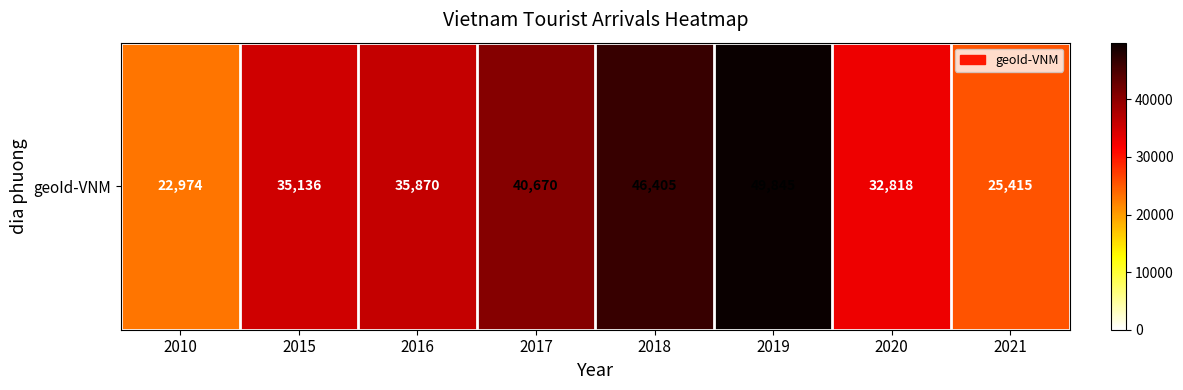

Reading right to left, list all the values displayed in this chart.

25415	32818	49845	46405	40670	35870	35136	22974